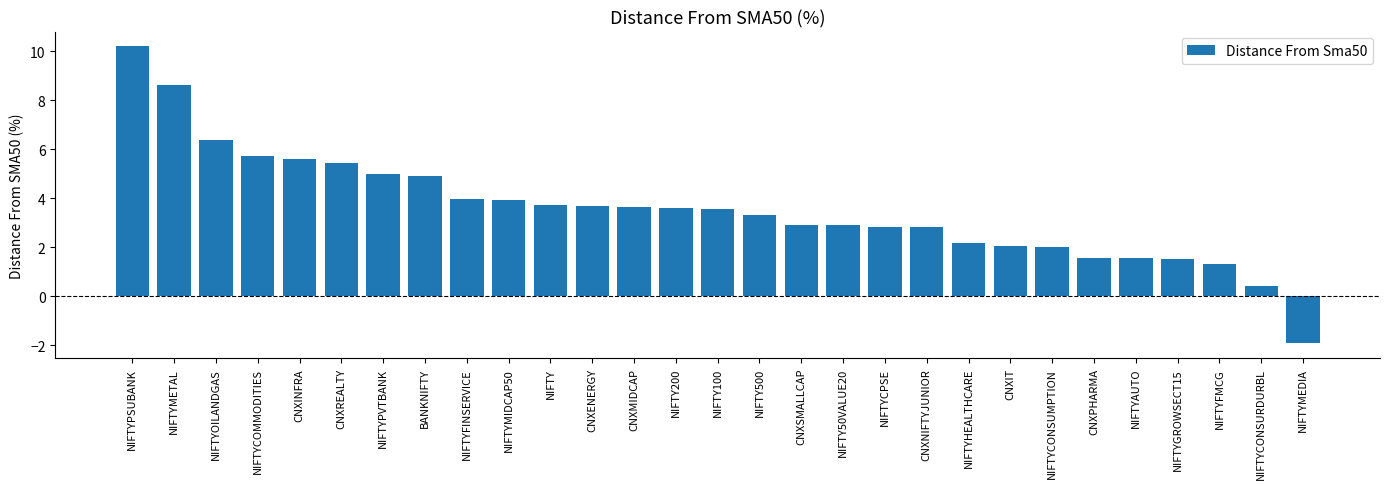

How many positive values are there?

28